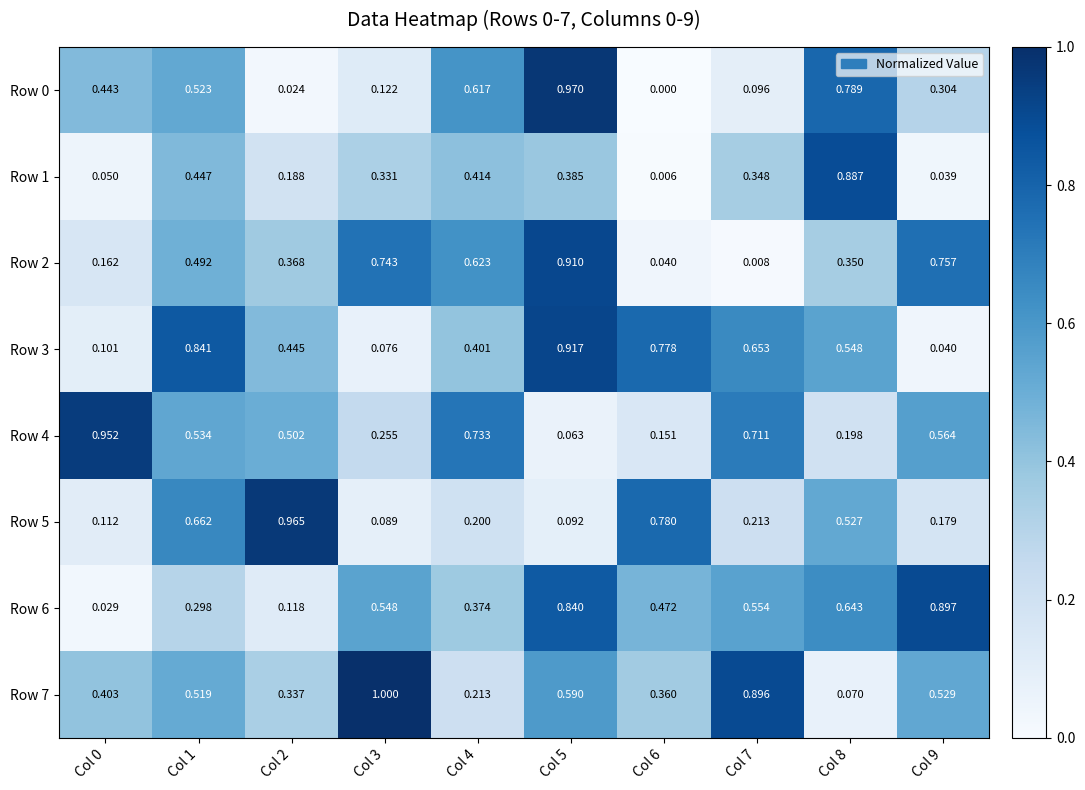

Reading left to right, list all the values displayed in this chart.

Row 0: Col 0=0.4	Col 1=0.5	Col 2=0.0	Col 3=0.1	Col 4=0.6	Col 5=1.0	Col 6=0.0	Col 7=0.1	Col 8=0.8	Col 9=0.3
Row 1: Col 0=0.1	Col 1=0.4	Col 2=0.2	Col 3=0.3	Col 4=0.4	Col 5=0.4	Col 6=0.0	Col 7=0.3	Col 8=0.9	Col 9=0.0
Row 2: Col 0=0.2	Col 1=0.5	Col 2=0.4	Col 3=0.7	Col 4=0.6	Col 5=0.9	Col 6=0.0	Col 7=0.0	Col 8=0.3	Col 9=0.8
Row 3: Col 0=0.1	Col 1=0.8	Col 2=0.4	Col 3=0.1	Col 4=0.4	Col 5=0.9	Col 6=0.8	Col 7=0.7	Col 8=0.5	Col 9=0.0
Row 4: Col 0=1.0	Col 1=0.5	Col 2=0.5	Col 3=0.3	Col 4=0.7	Col 5=0.1	Col 6=0.2	Col 7=0.7	Col 8=0.2	Col 9=0.6
Row 5: Col 0=0.1	Col 1=0.7	Col 2=1.0	Col 3=0.1	Col 4=0.2	Col 5=0.1	Col 6=0.8	Col 7=0.2	Col 8=0.5	Col 9=0.2
Row 6: Col 0=0.0	Col 1=0.3	Col 2=0.1	Col 3=0.5	Col 4=0.4	Col 5=0.8	Col 6=0.5	Col 7=0.6	Col 8=0.6	Col 9=0.9
Row 7: Col 0=0.4	Col 1=0.5	Col 2=0.3	Col 3=1.0	Col 4=0.2	Col 5=0.6	Col 6=0.4	Col 7=0.9	Col 8=0.1	Col 9=0.5